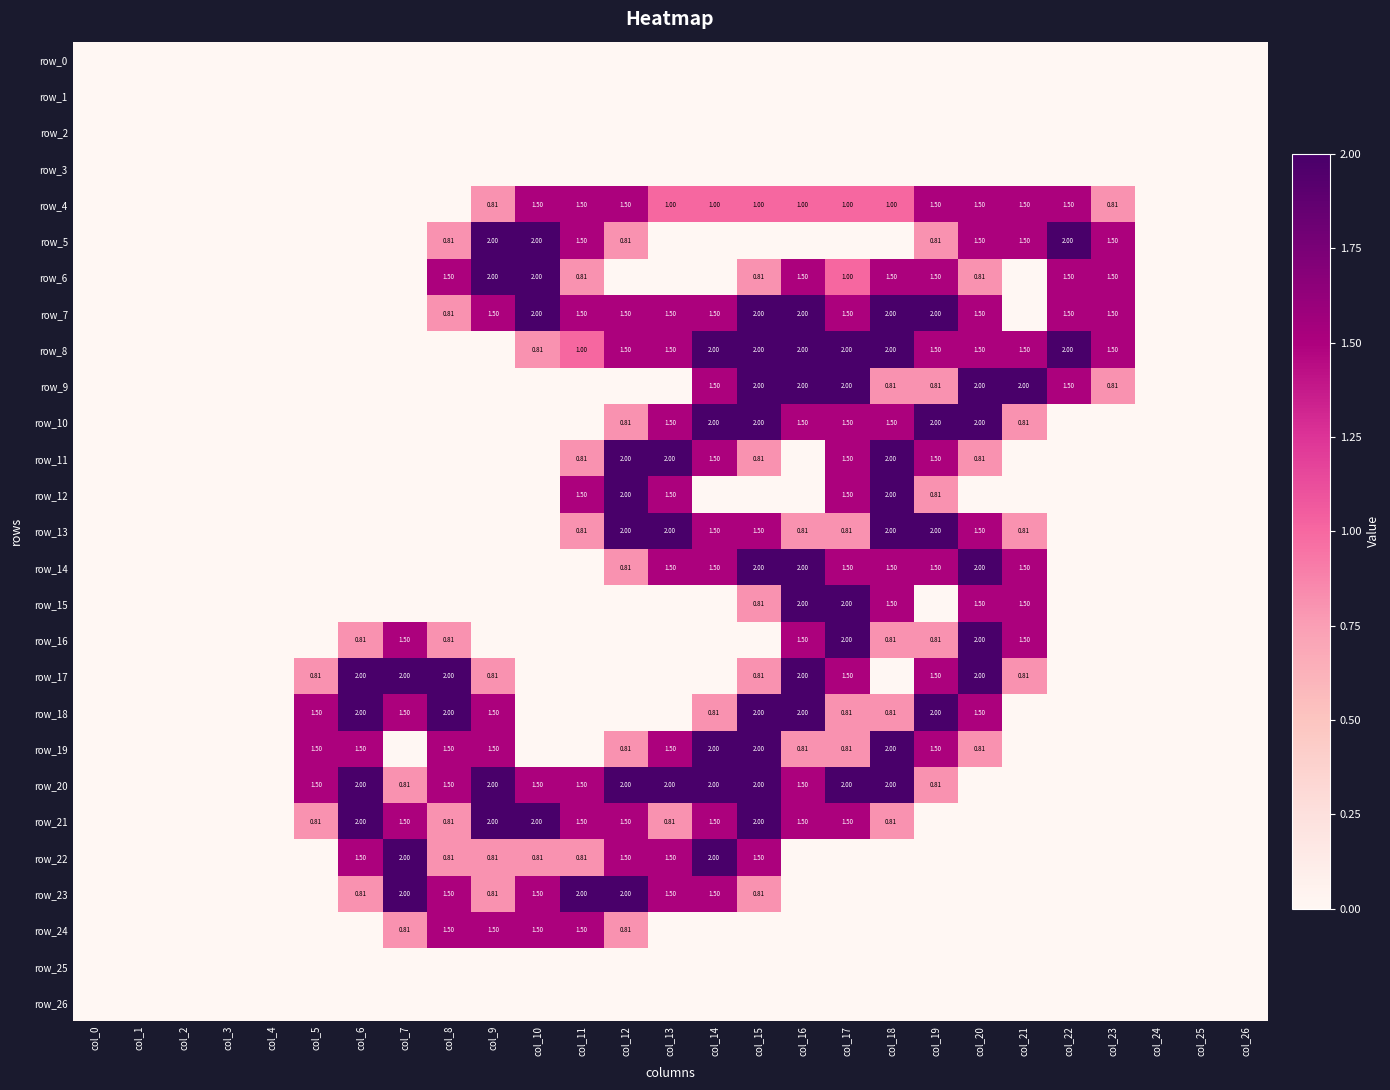

What is the maximum value shown in the chart?

2.0